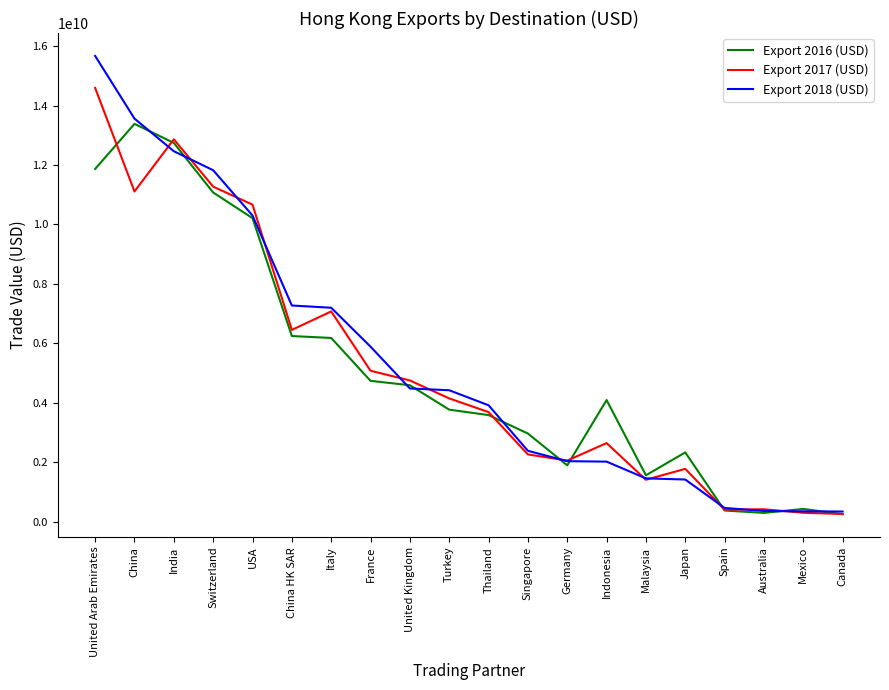

Which series has the largest total across all categories?

Export 2018 (USD)